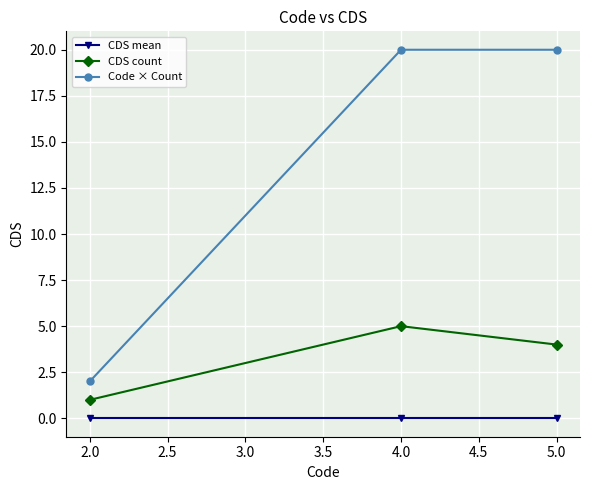

What is the value of the CDS count point at the 1st from the left?

1